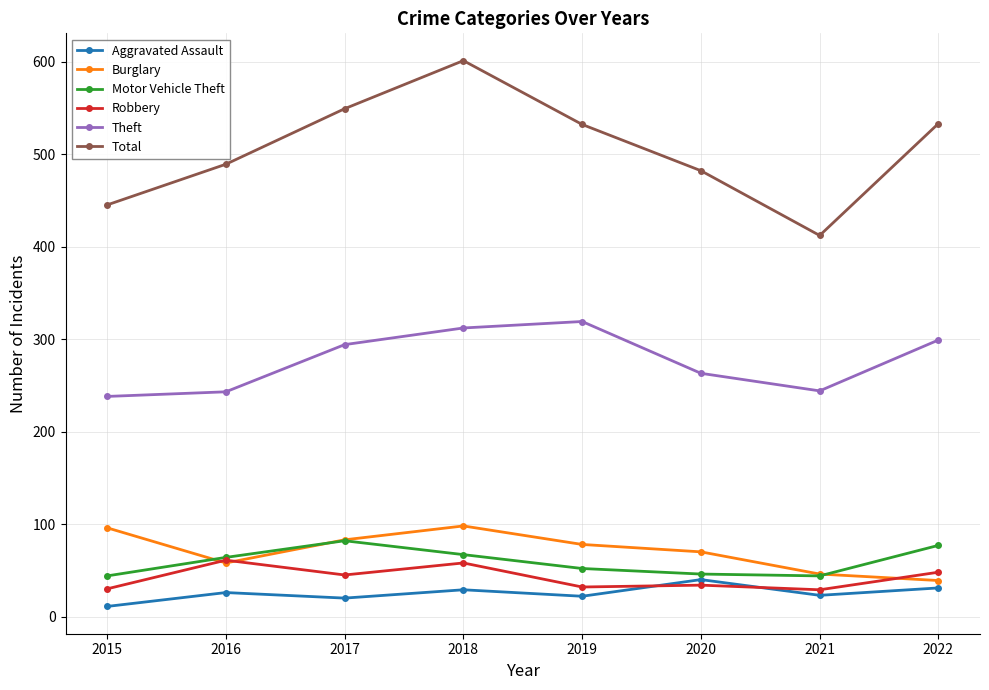

What is the total value across all series at 2017?

1073